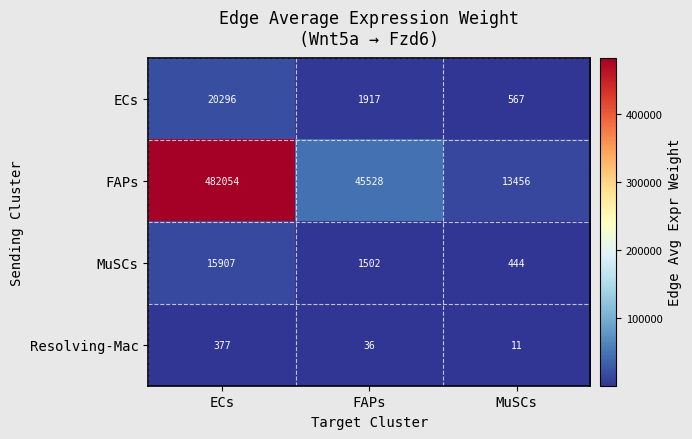

What is the spread (max minus min) of values at FAPs?

45492